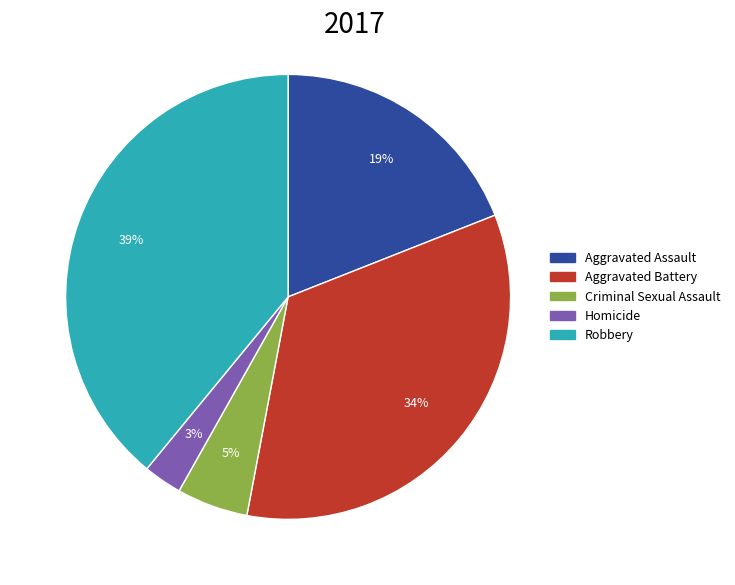

Which slice is the largest?

Robbery